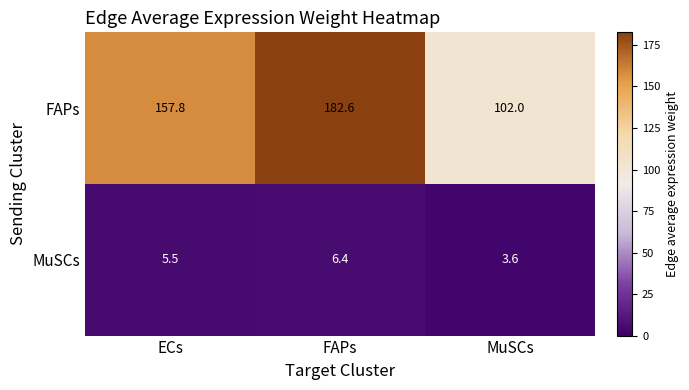

What is the difference between the maximum and minimum values in the FAPs series?

80.6